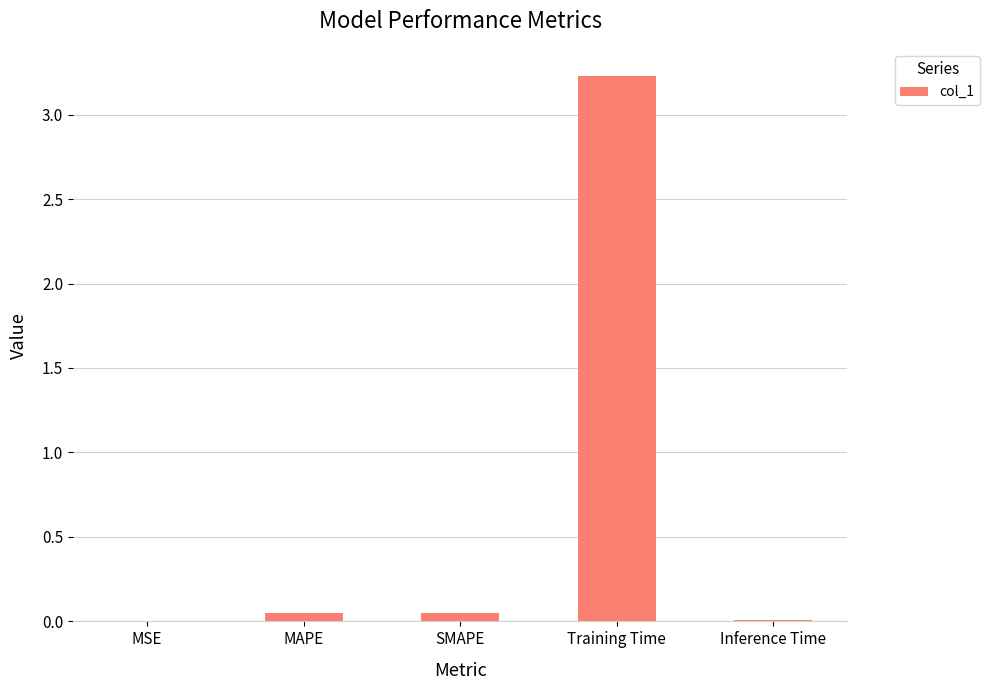

At which category does the chart reach its peak across all series?

Training Time